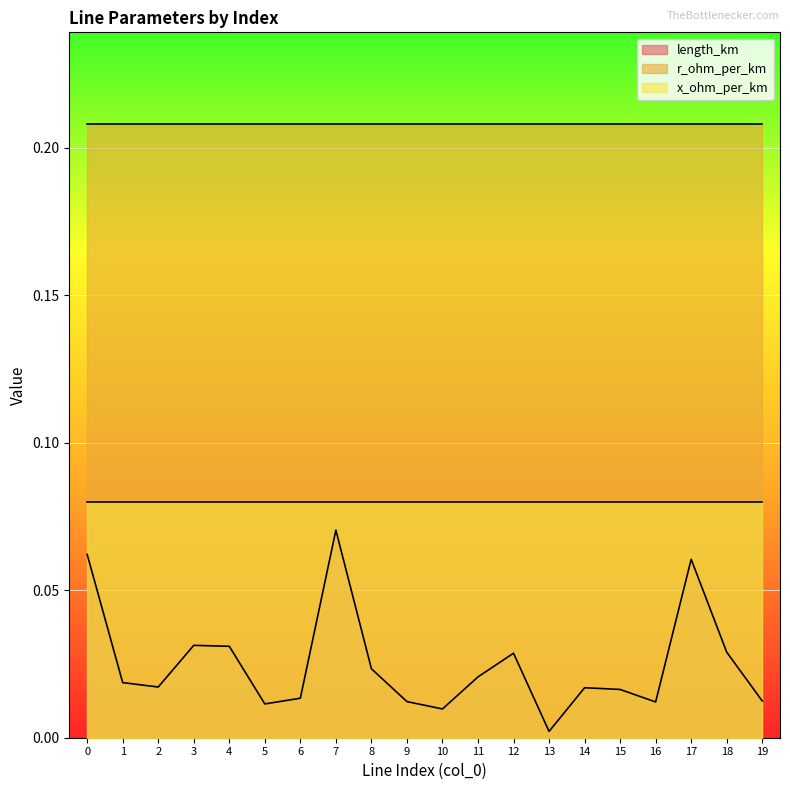

What are all the series names shown in the legend?

length_km, r_ohm_per_km, x_ohm_per_km